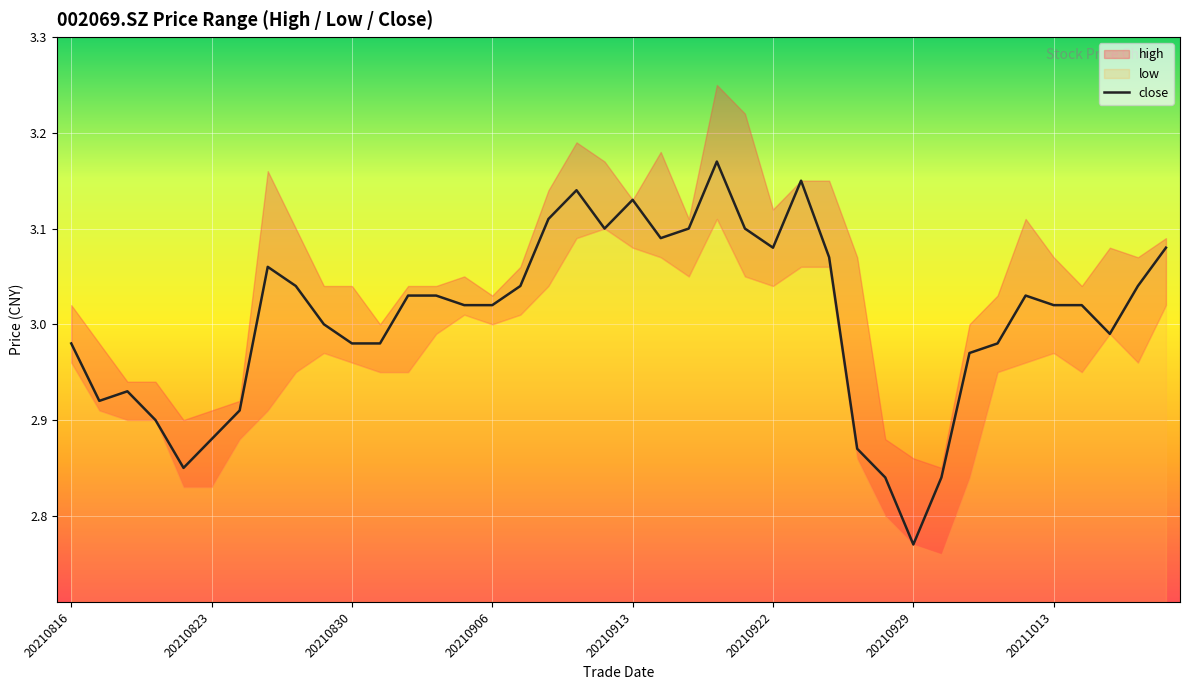

True or false: close has a value of 3.9 at 20210830.

False